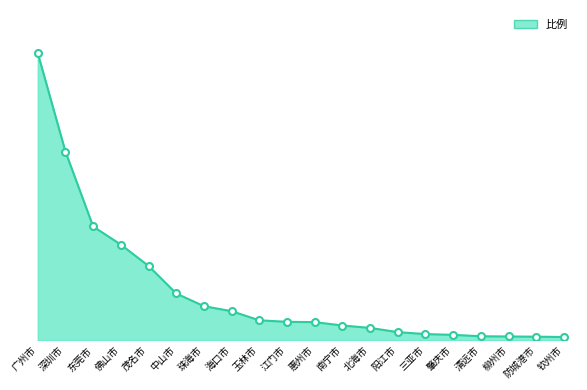

Is this an area chart (filled region under the line)?

Yes